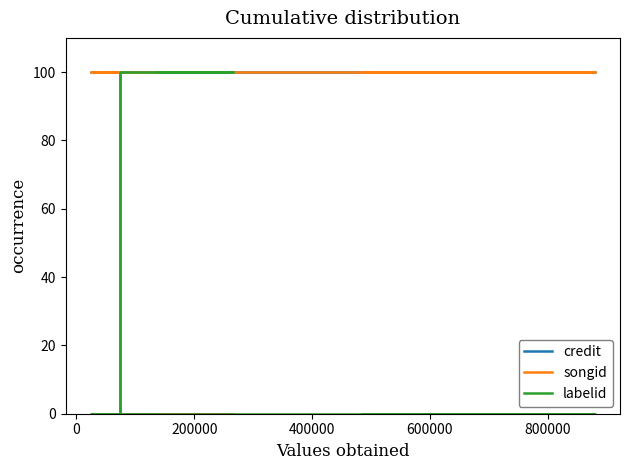

What is the spread (max minus min) of values at 600000?

100